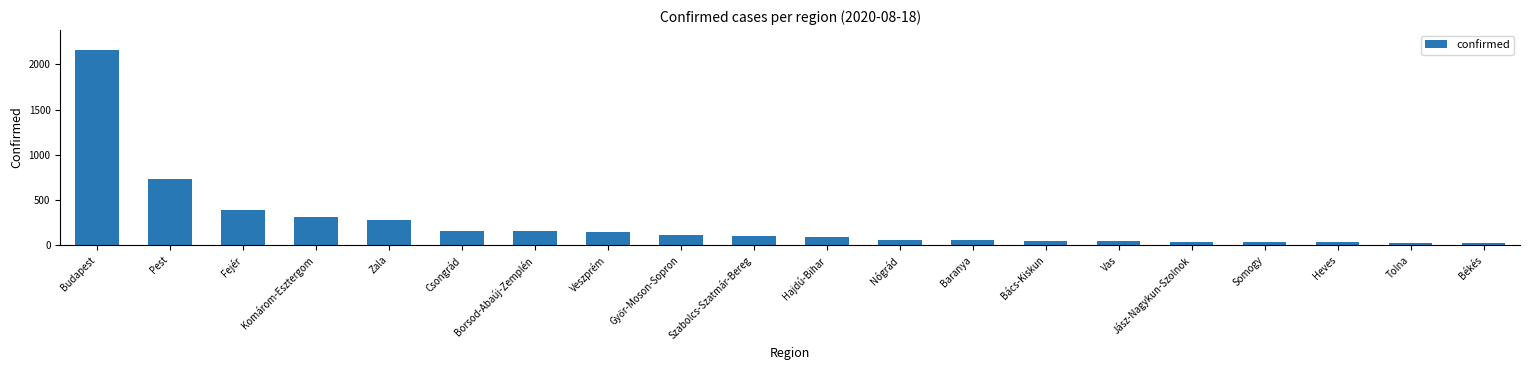

The chart shows a value of 1090 at Pest. True or false?

False